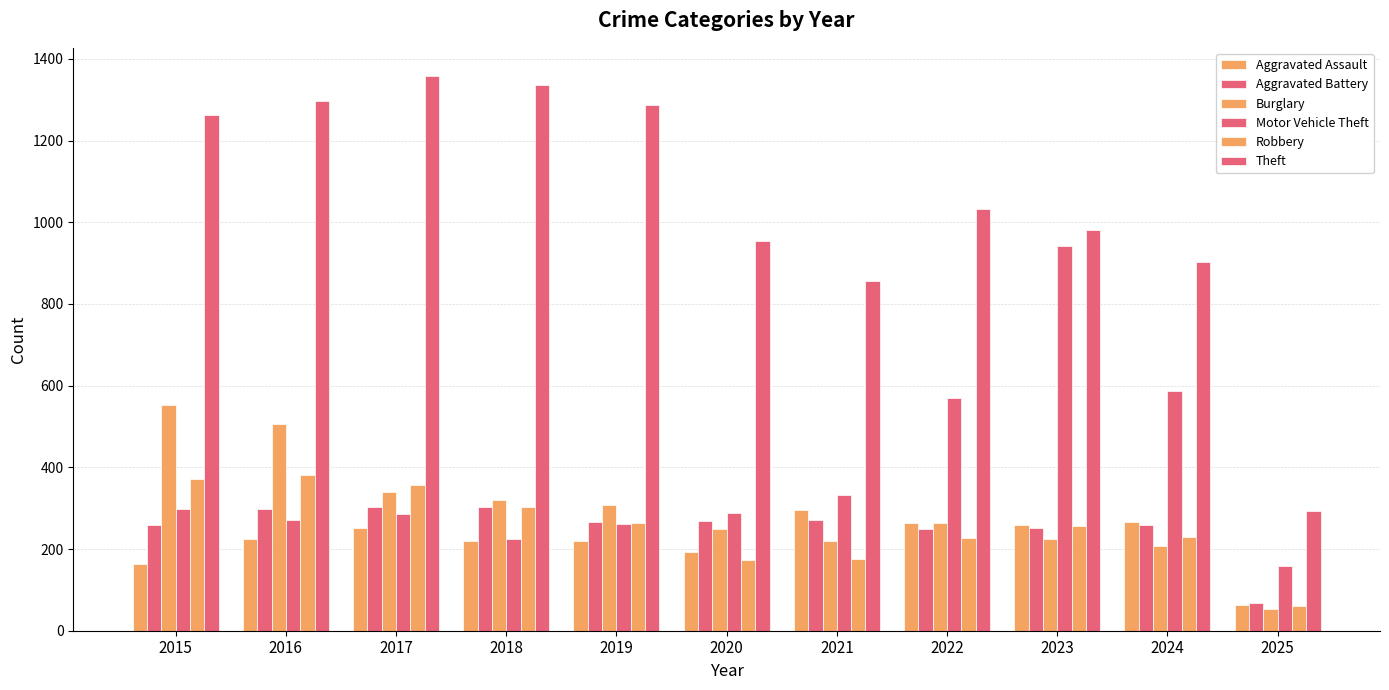

At which label is Robbery closest to 220?

2022